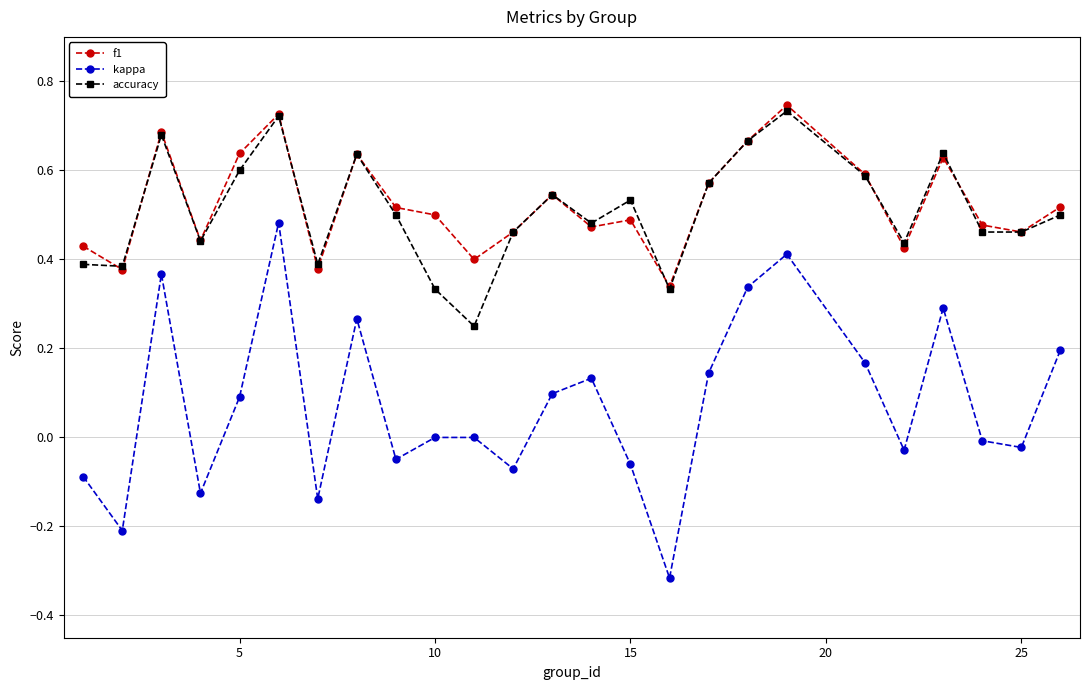

In accuracy, how many points are higher than both neighbors (excluding endpoints)?

7